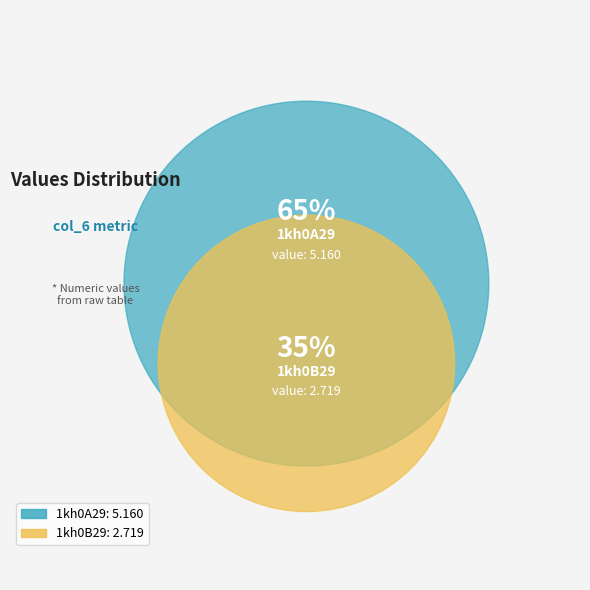

Do 1kh0A29 and 1kh0B29 together represent more than half of the pie?

Yes